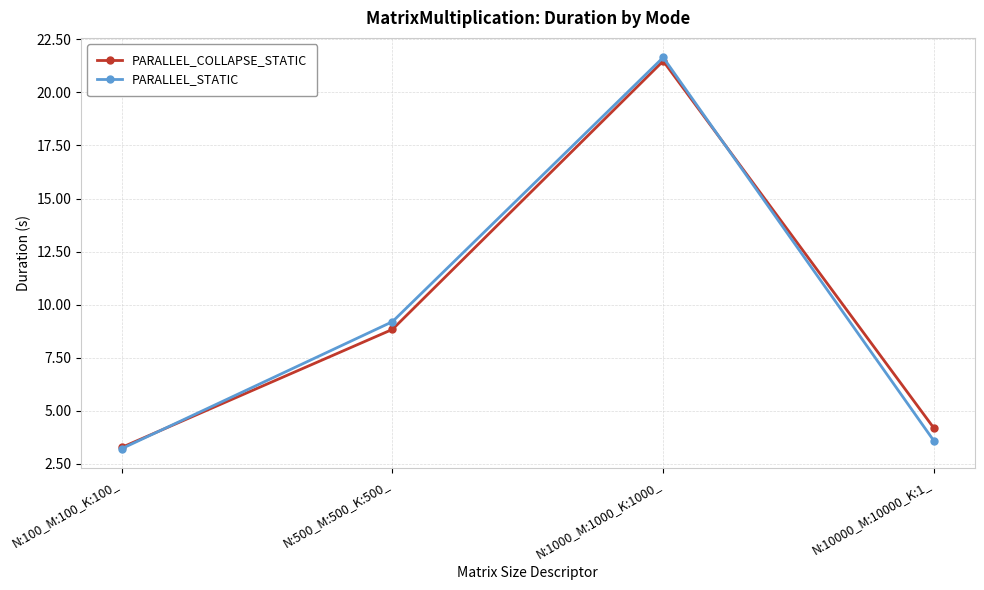

True or false: PARALLEL_COLLAPSE_STATIC and PARALLEL_STATIC intersect in this chart.

True